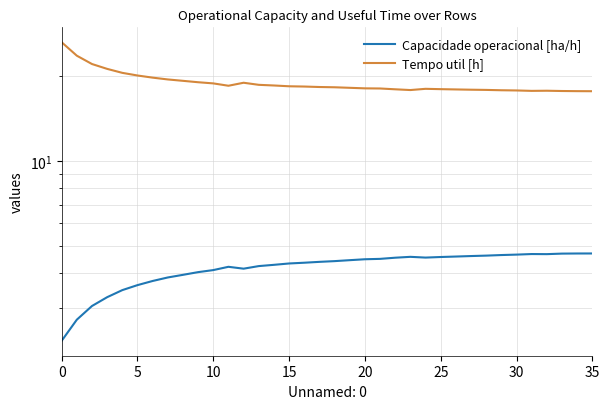

Which has a higher value, 0 or 18?

18